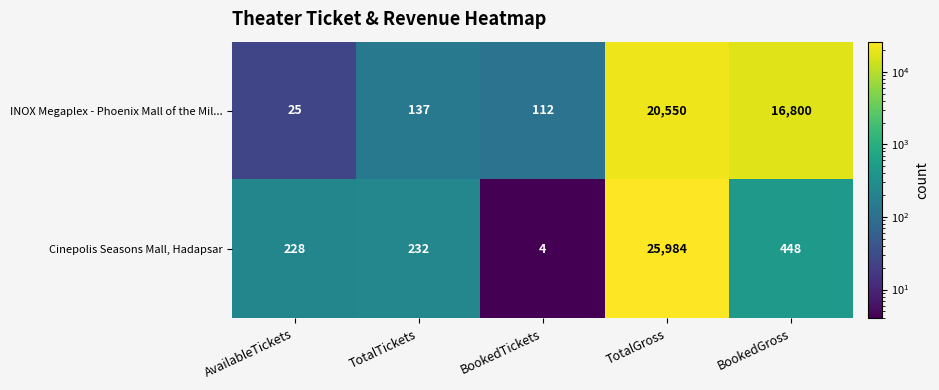

Which series changed the most between AvailableTickets and BookedGross?

INOX Megaplex - Phoenix Mall of the Mil...